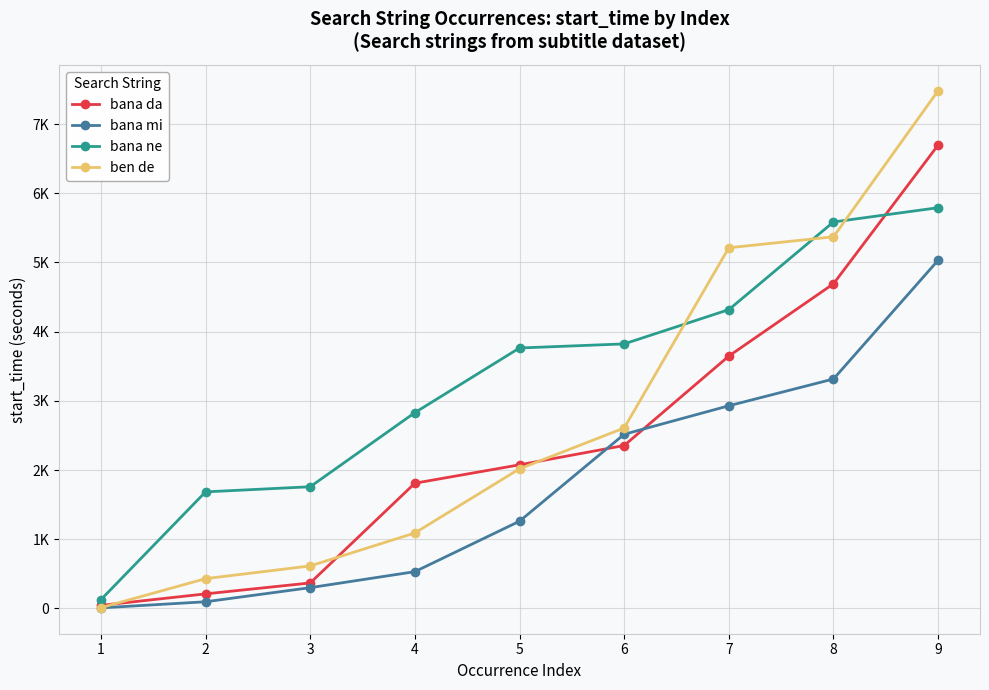

What are all the series names shown in the legend?

bana da, bana mi, bana ne, ben de